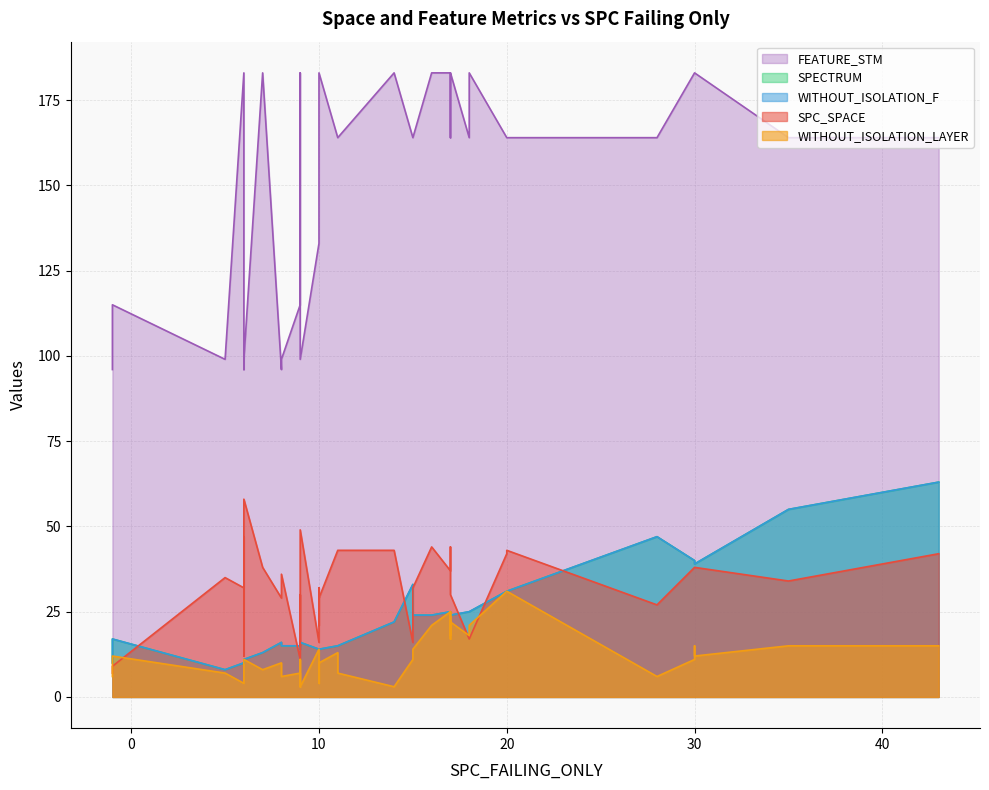

What is the minimum value for SPECTRUM?

8